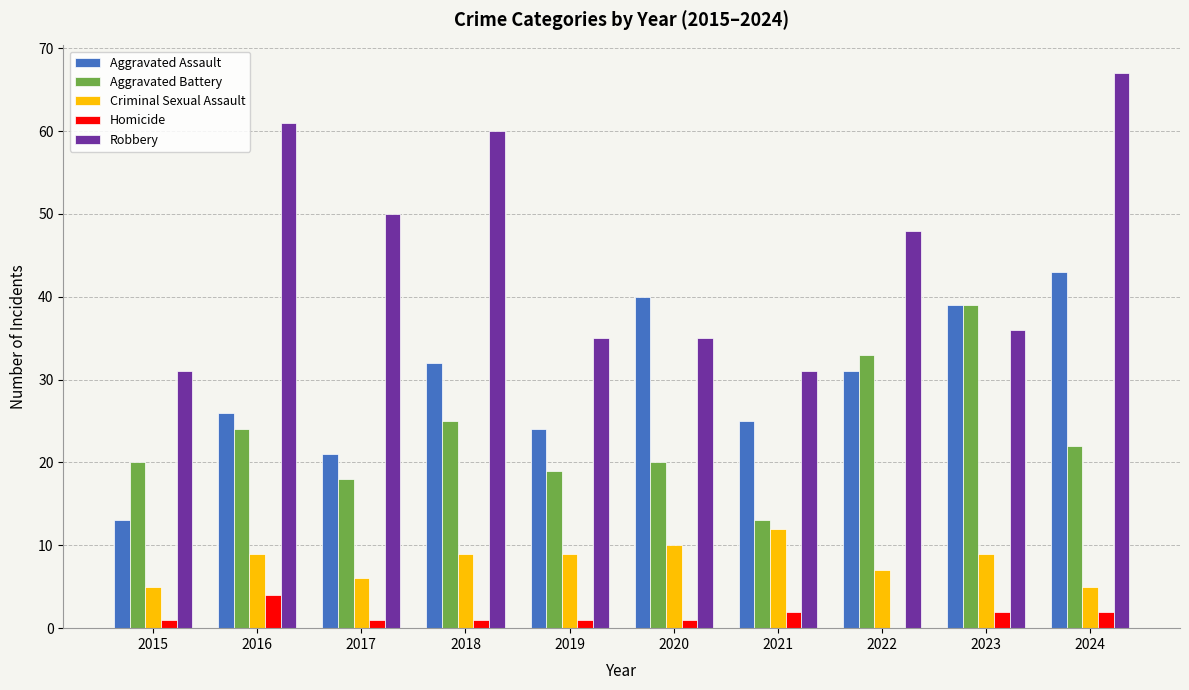

At which category is the sum across all series the highest?

2024